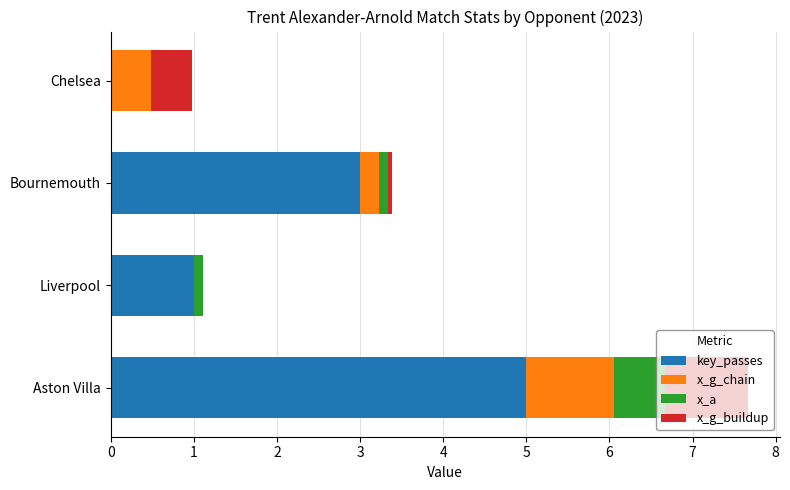

At which category is the sum across all series the highest?

Aston Villa